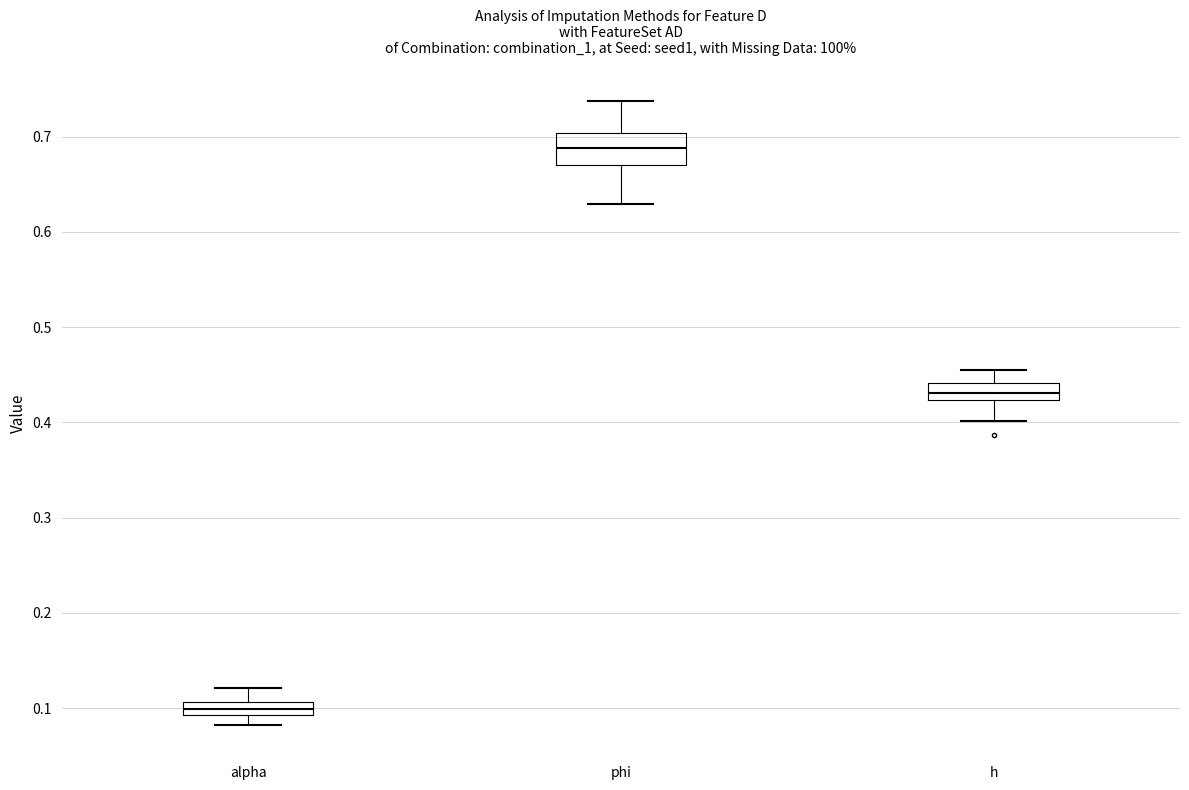

Which box is the tallest, from its lower edge to its upper edge?

phi